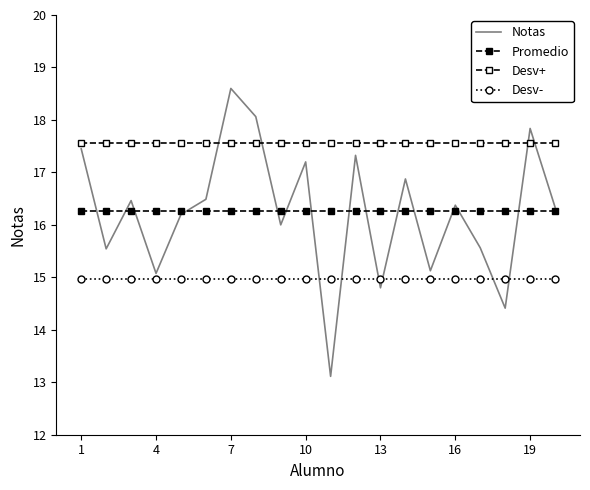

True or false: Desv- and Promedio intersect in this chart.

False